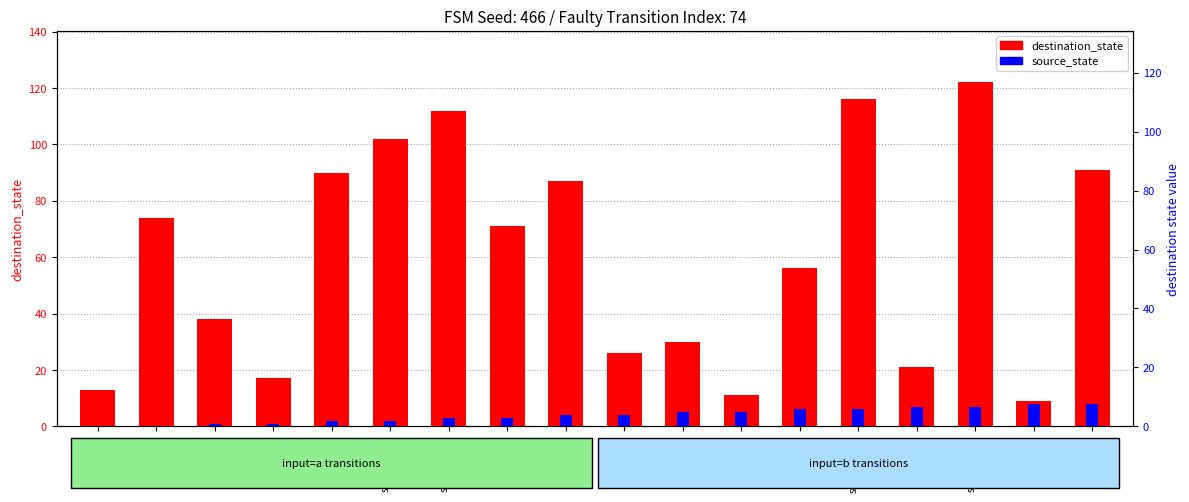

Reading right to left, transcribe all the data shown in this chart.

destination_state: src_8_→91=91	src_8_→9=9	src_7_→122=122	src_7_→21=21	src_6_→116=116	src_6_→56=56	src_5_→11=11	src_5_→30=30	src_4_→26=26	src_4_→87=87	src_3_→71=71	src_3_→112=112	src_2_→102=102	src_2_→90=90	src_1_→17=17	src_1_→38=38	src_0_→74=74	src_0_→13=13
source_state: src_8_→91=8	src_8_→9=8	src_7_→122=7	src_7_→21=7	src_6_→116=6	src_6_→56=6	src_5_→11=5	src_5_→30=5	src_4_→26=4	src_4_→87=4	src_3_→71=3	src_3_→112=3	src_2_→102=2	src_2_→90=2	src_1_→17=1	src_1_→38=1	src_0_→74=0	src_0_→13=0